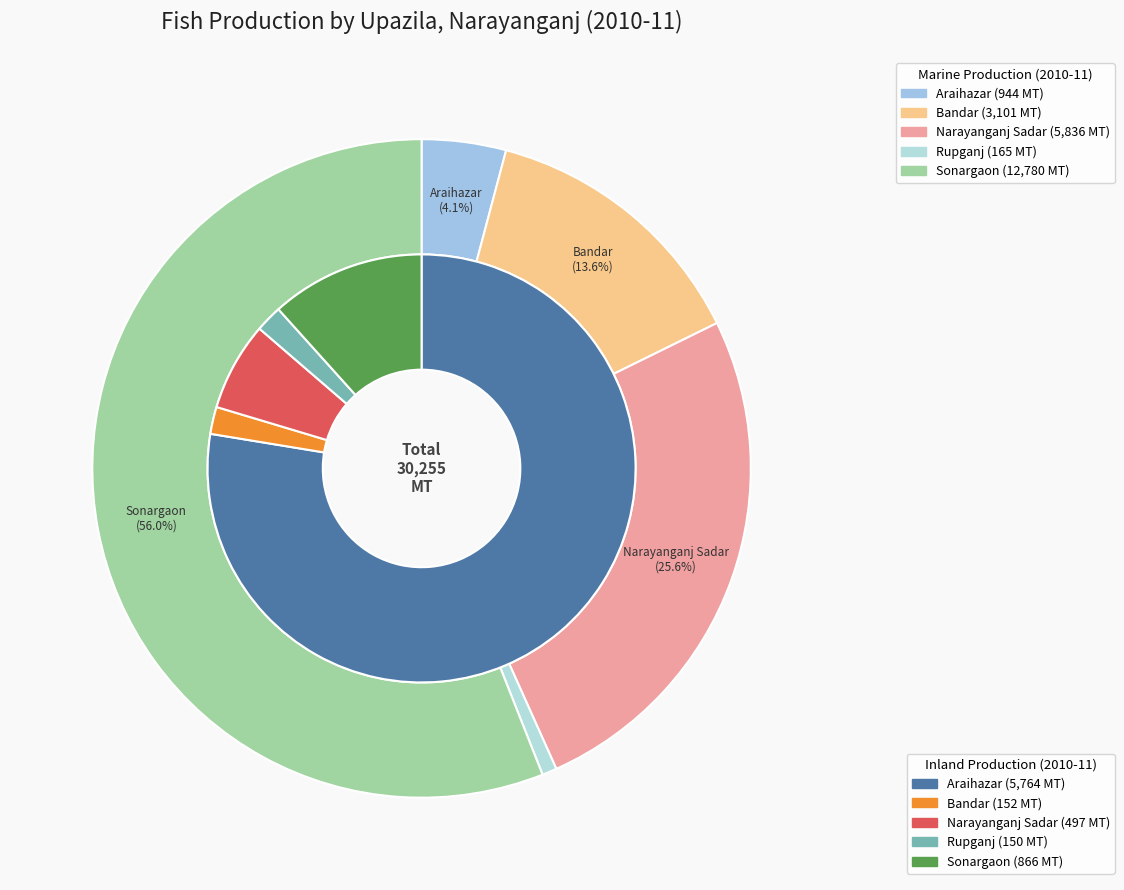

Is there a majority slice in this chart?

Yes